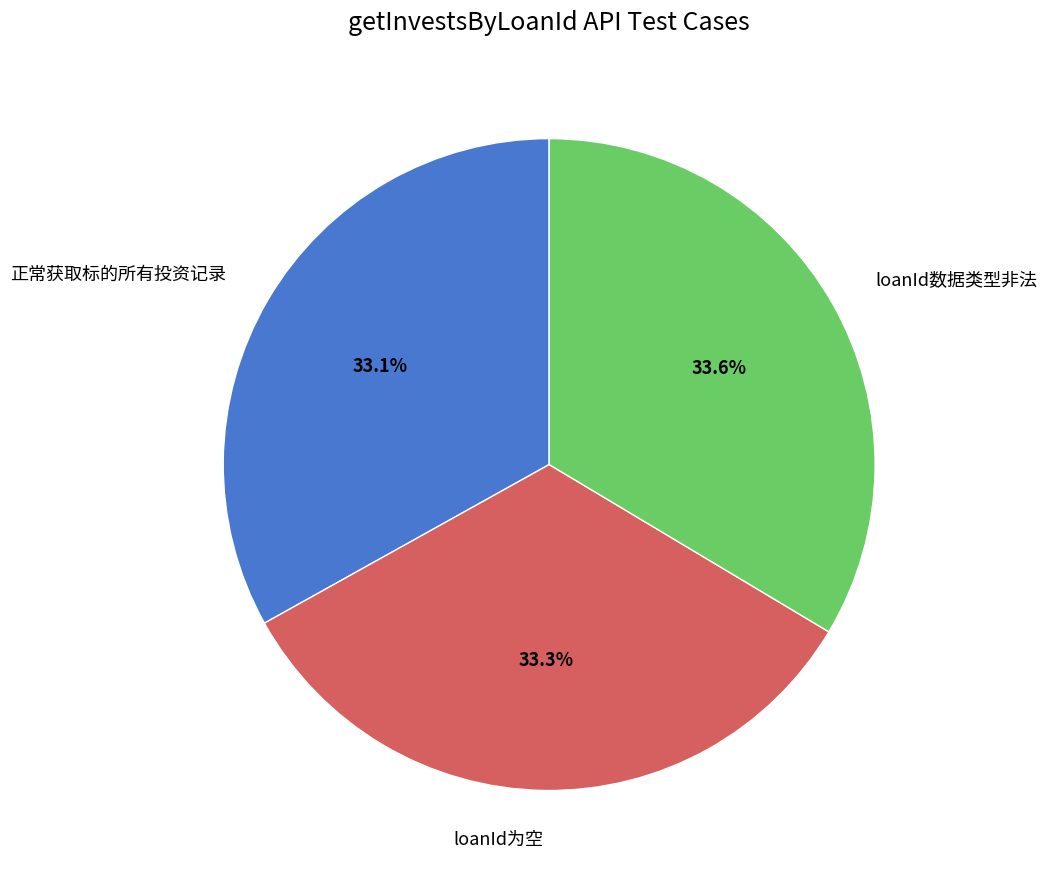

Does loanId为空 represent more than half of the total?

No